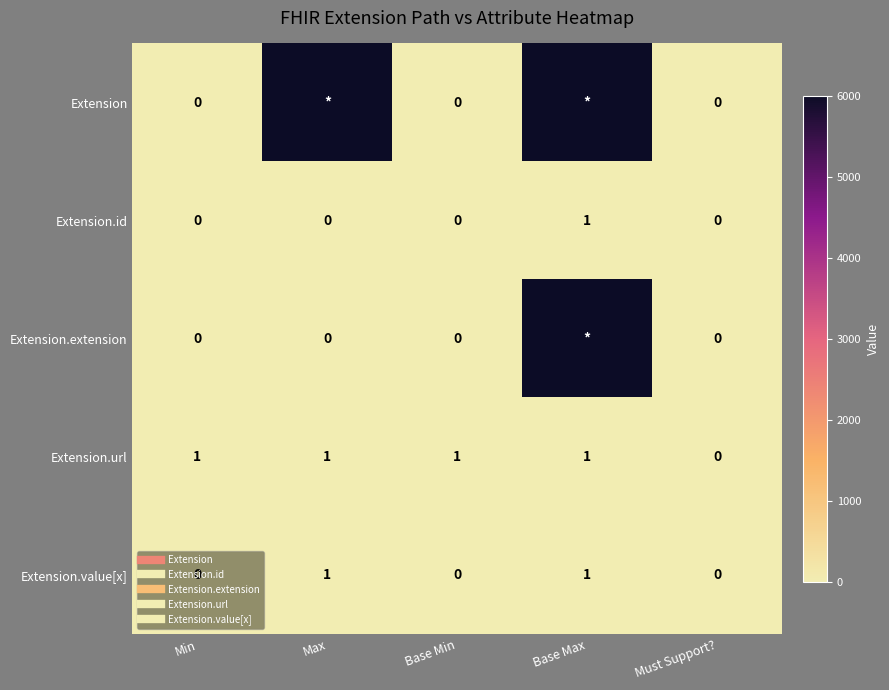

The value of Extension.url at Must Support? is 0. True or false?

False